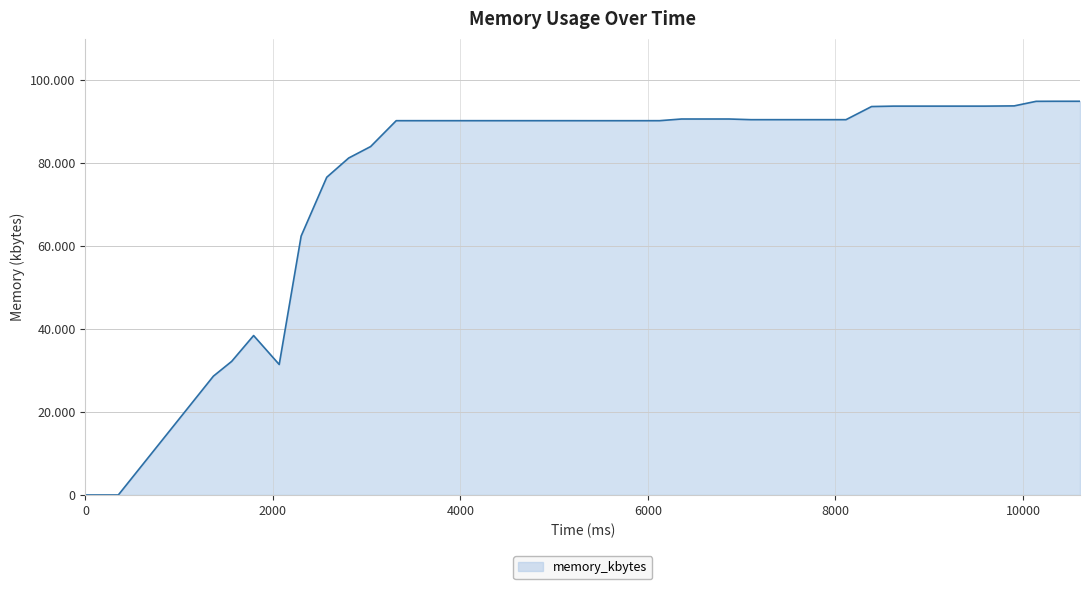

Does the chart have visible grid lines?

Yes